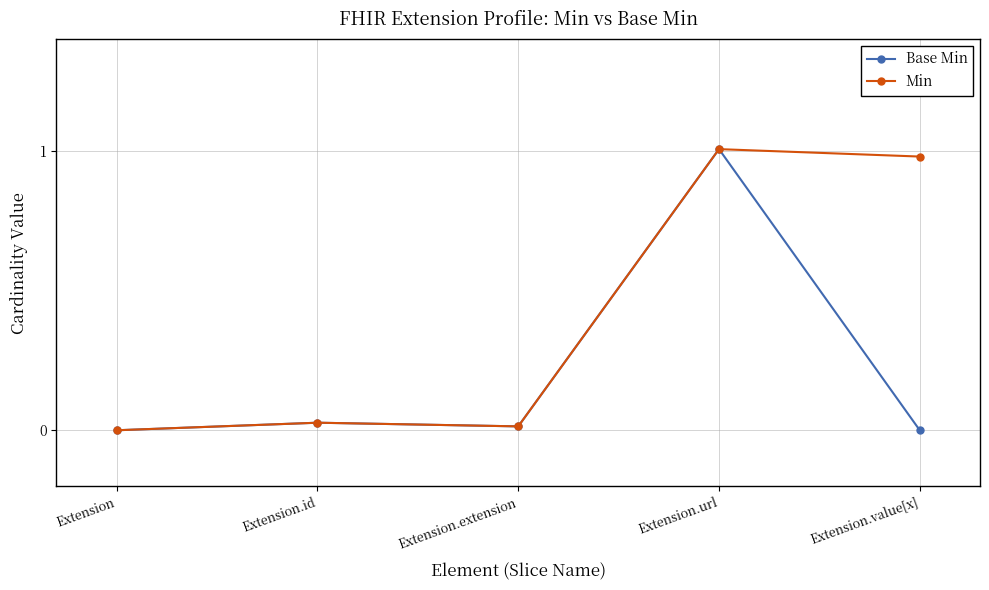

How many series are shown in this chart?

2